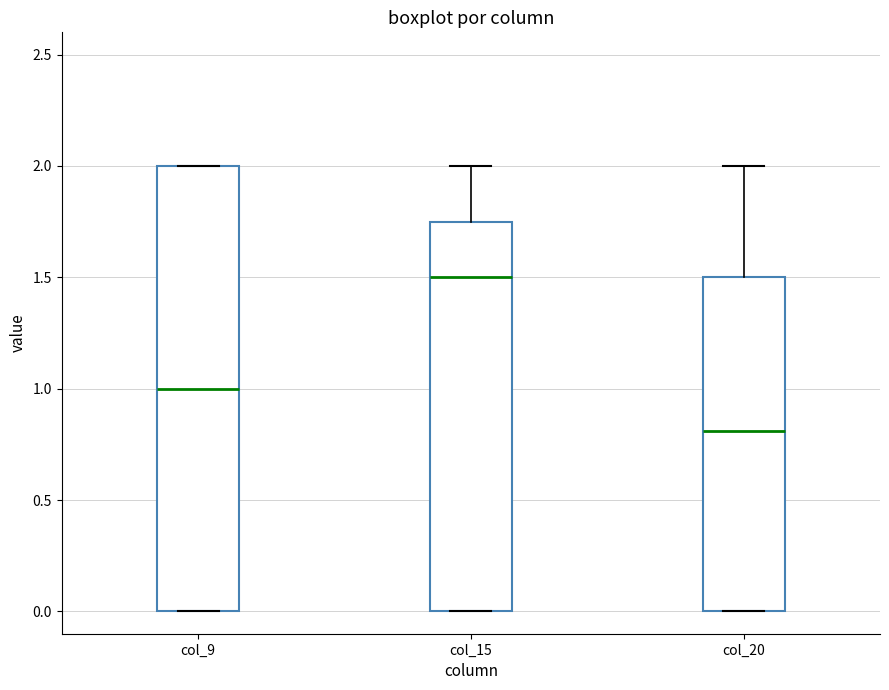

Comparing the boxes themselves (not the whiskers), which one is the tallest?

col_9